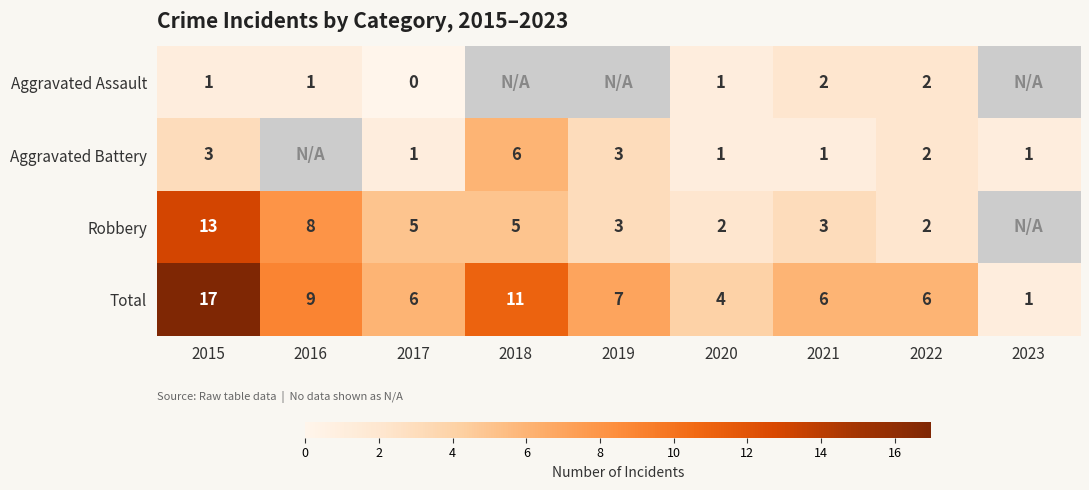

How many distinct data groups are displayed?

4